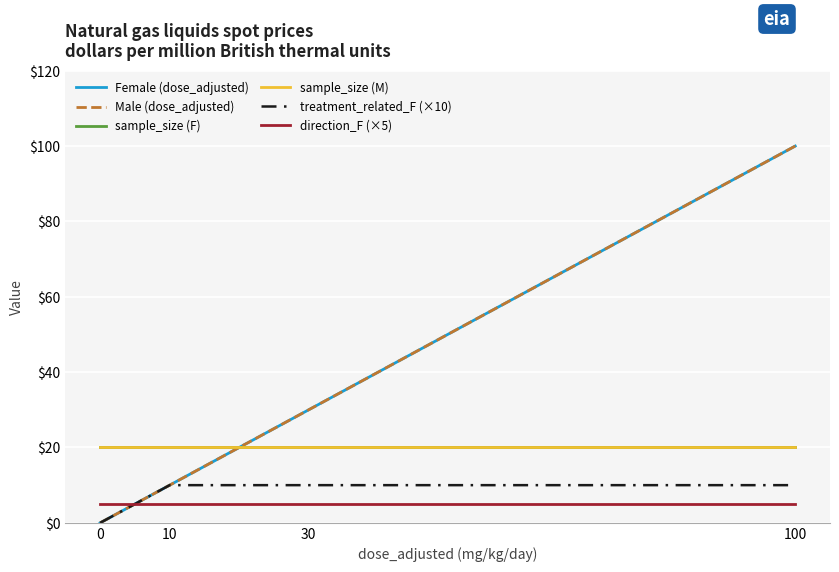

Reading left to right, list all the values displayed in this chart.

Female (dose_adjusted): 0=0	10=10	30=30	100=100
Male (dose_adjusted): 0=0	10=10	30=30	100=100
sample_size (F): 0=20	10=20	30=20	100=20
sample_size (M): 0=20	10=20	30=20	100=20
treatment_related_F (×10): 0=0	10=10	30=10	100=10
direction_F (×5): 0=5	10=5	30=5	100=5